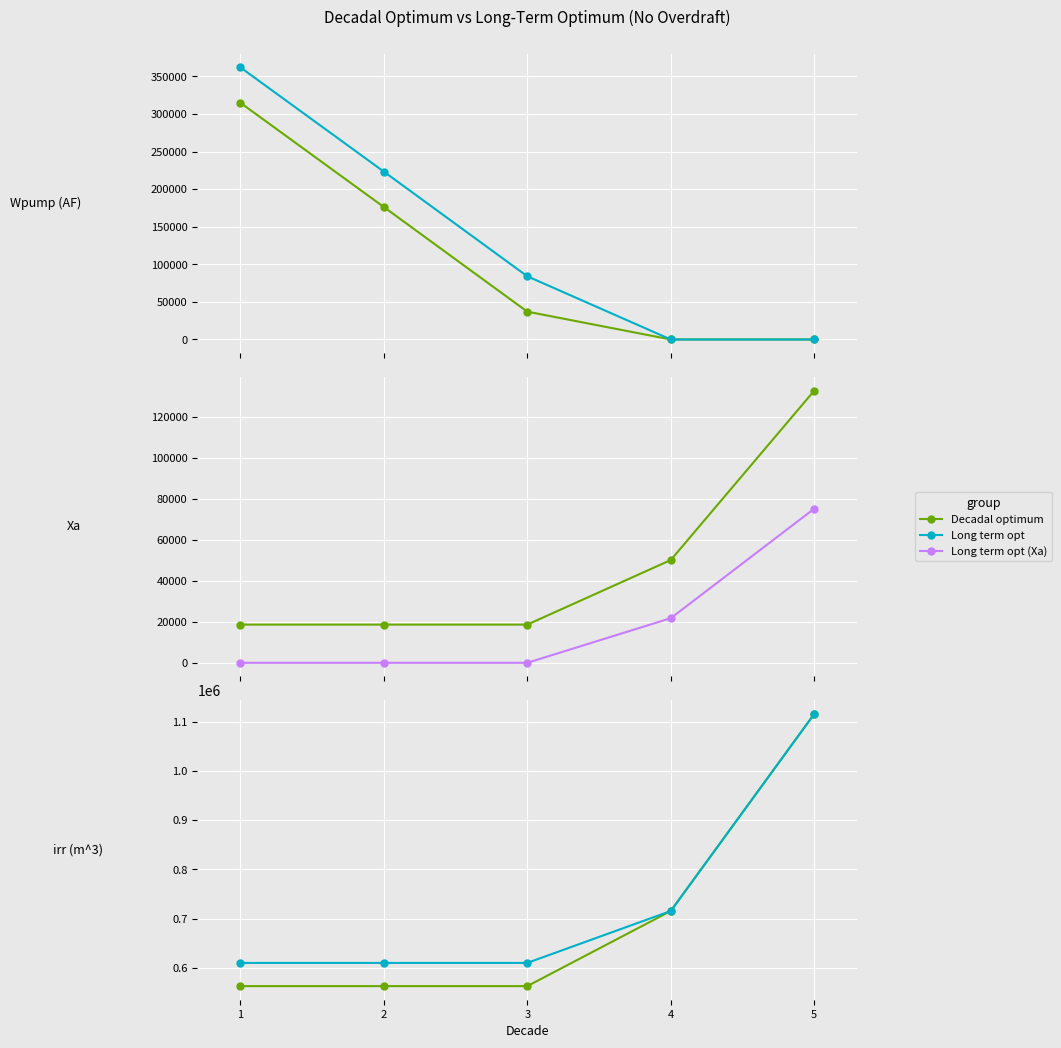

List the series in order of their peak value, highest first.

Decadal optimum - irr (m3), Long term opt - irr (m3), Long term opt - Wpump (AF), Decadal optimum - Wpump (AF), Decadal optimum - Xa, Long term opt - Xa